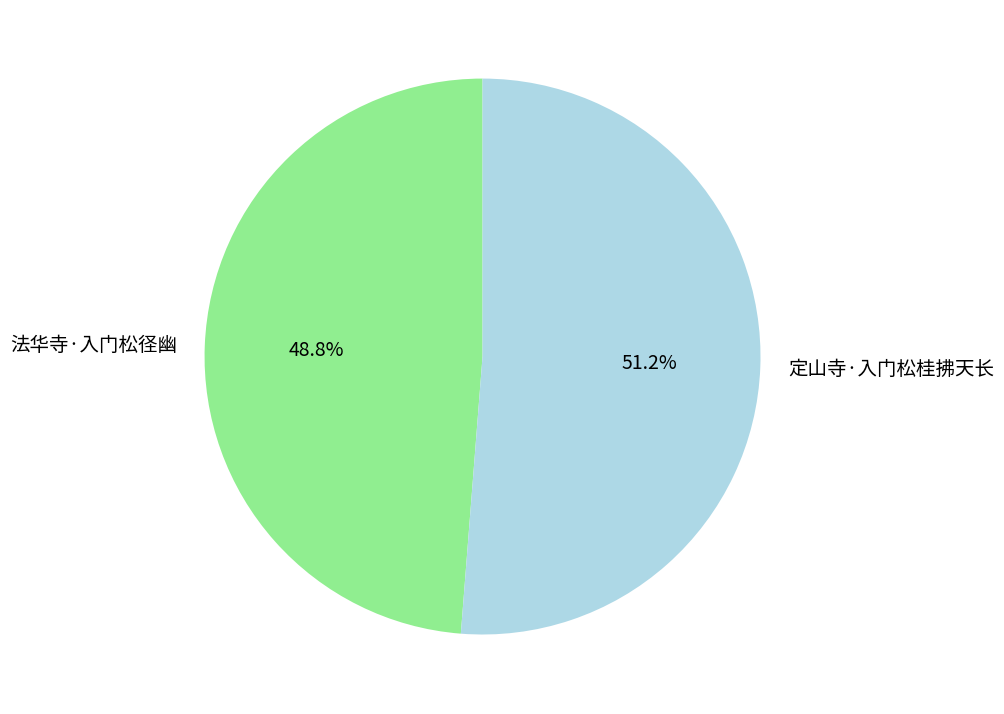

Does 法华寺·入门松径幽 account for over 50% of the chart?

No